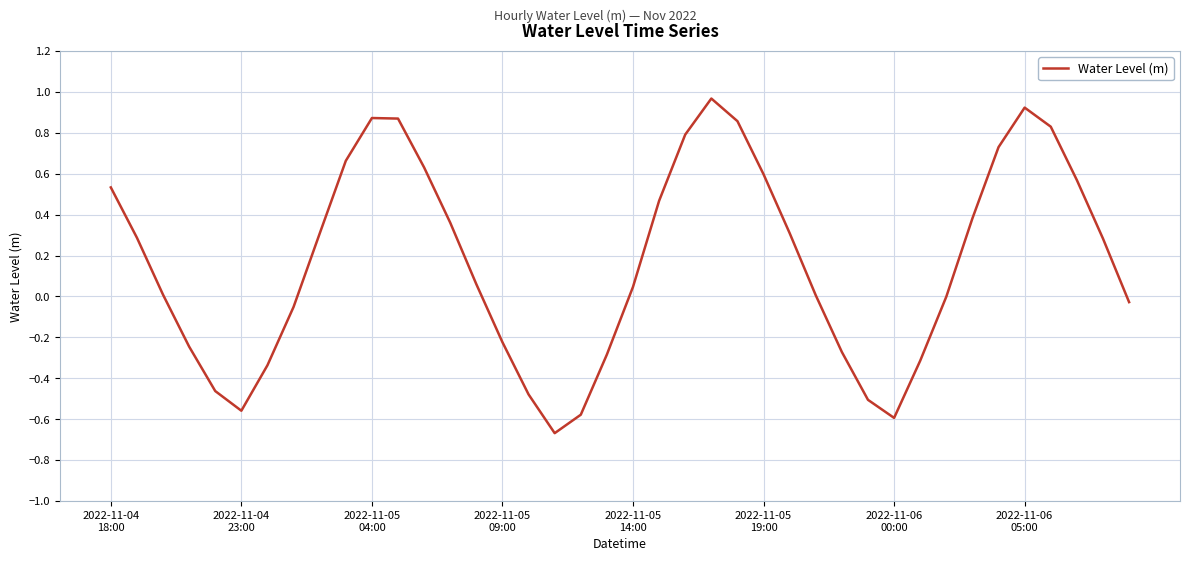

What is the difference between the maximum and minimum values?

1.6